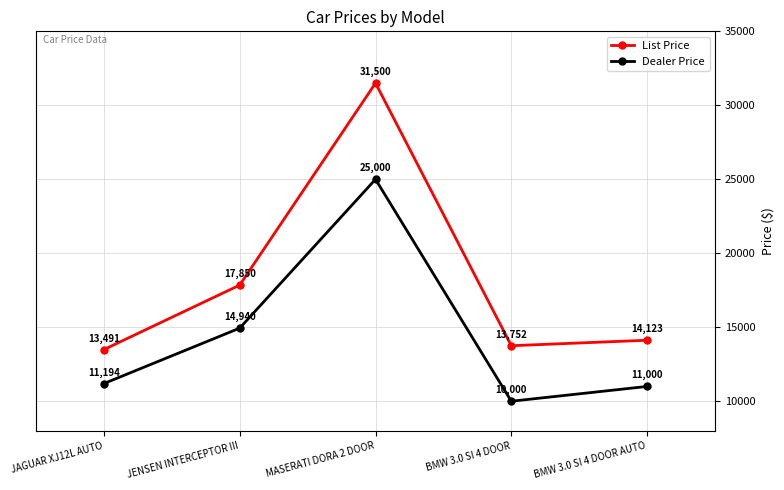

At which category does Dealer Price reach its first local peak?

MASERATI DORA 2 DOOR